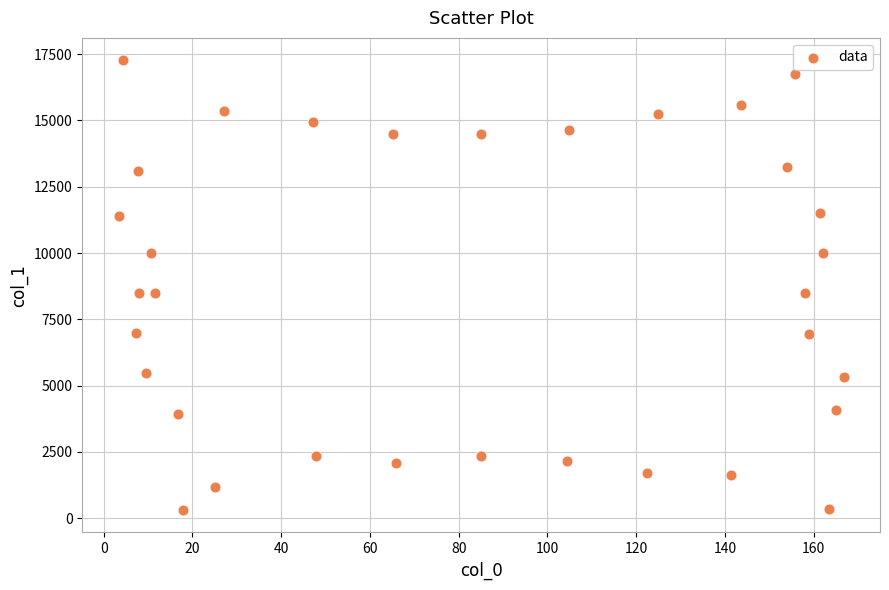

What is the range of Y values (max minus min)?

16961.0